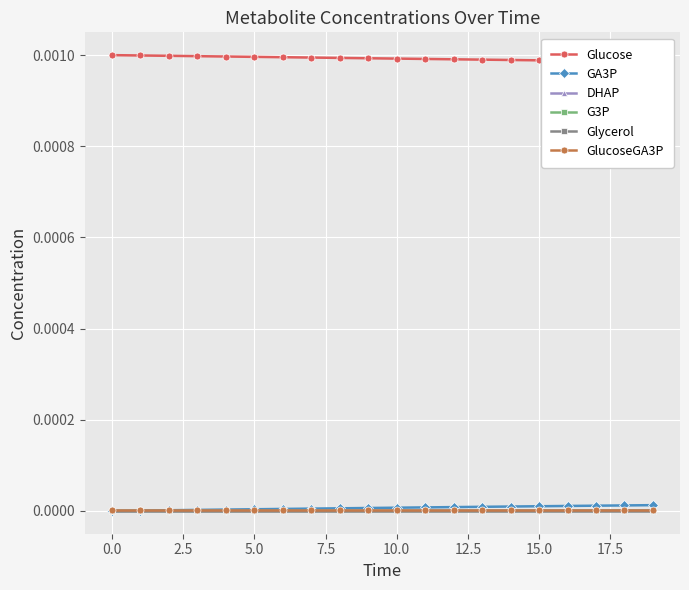

What are all the series names shown in the legend?

Glucose, GA3P, DHAP, G3P, Glycerol, GlucoseGA3P